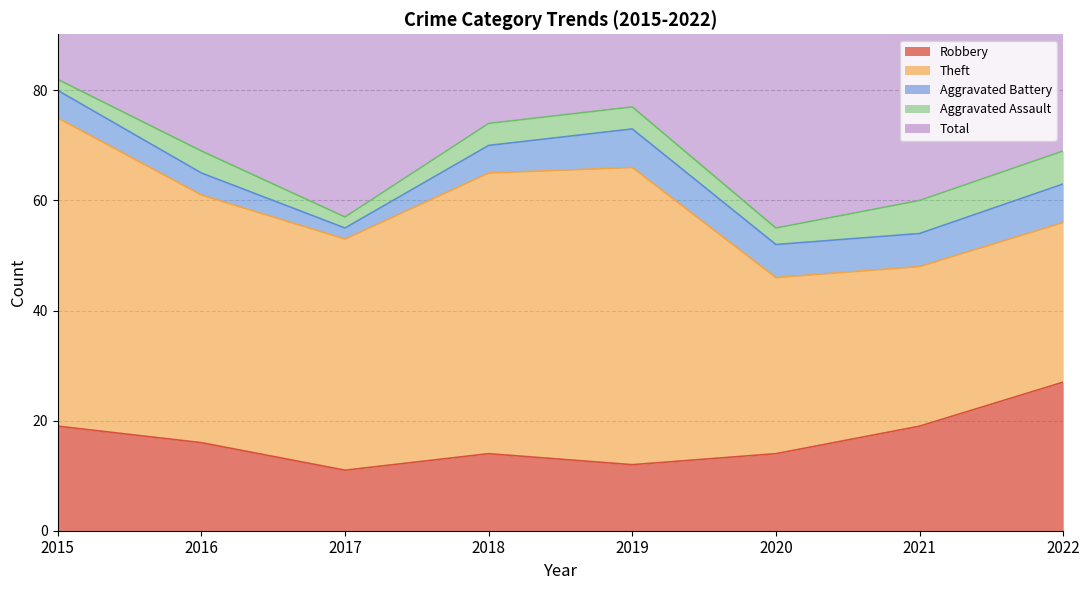

Is the value of Robbery at 2021 greater than the value of Theft at 2021?

No